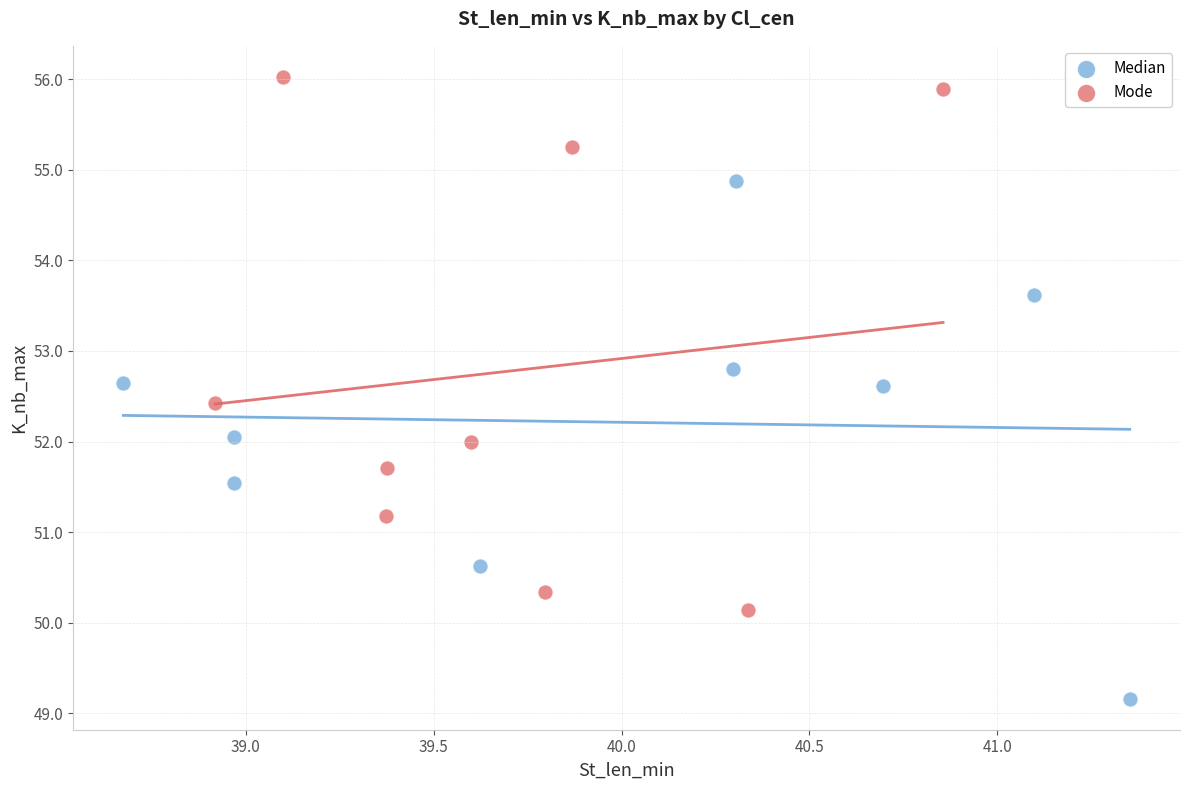

Which series contains the lowest Y value?

Median